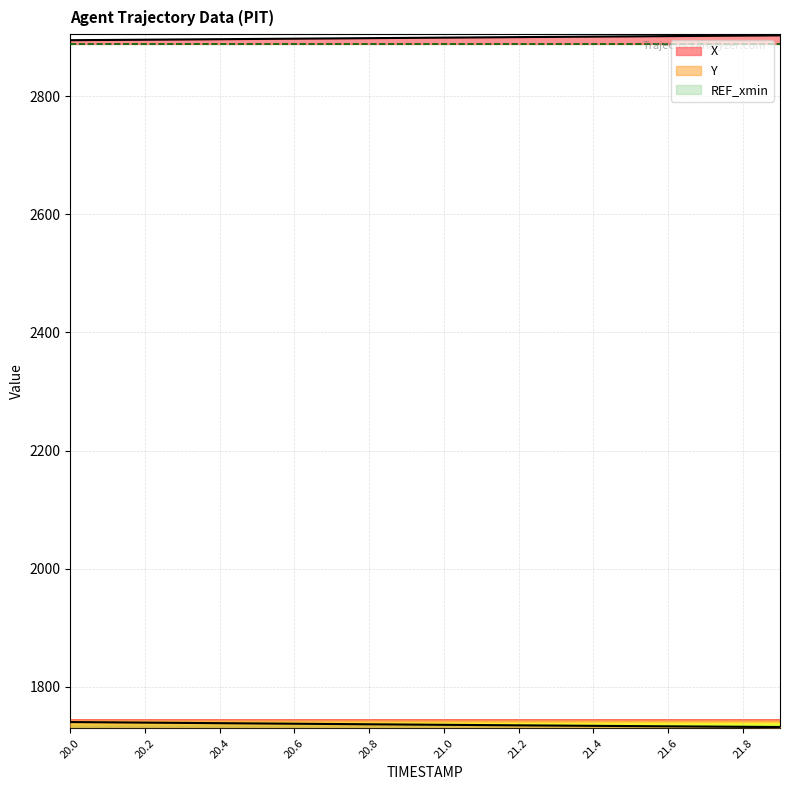

Rank the categories by Y value from highest to lowest.

20.0, 20.1, 20.2, 20.3, 20.4, 20.5, 20.6, 20.7, 20.8, 20.9, 21.0, 21.1, 21.2, 21.3, 21.4, 21.5, 21.6, 21.7, 21.8, 21.9